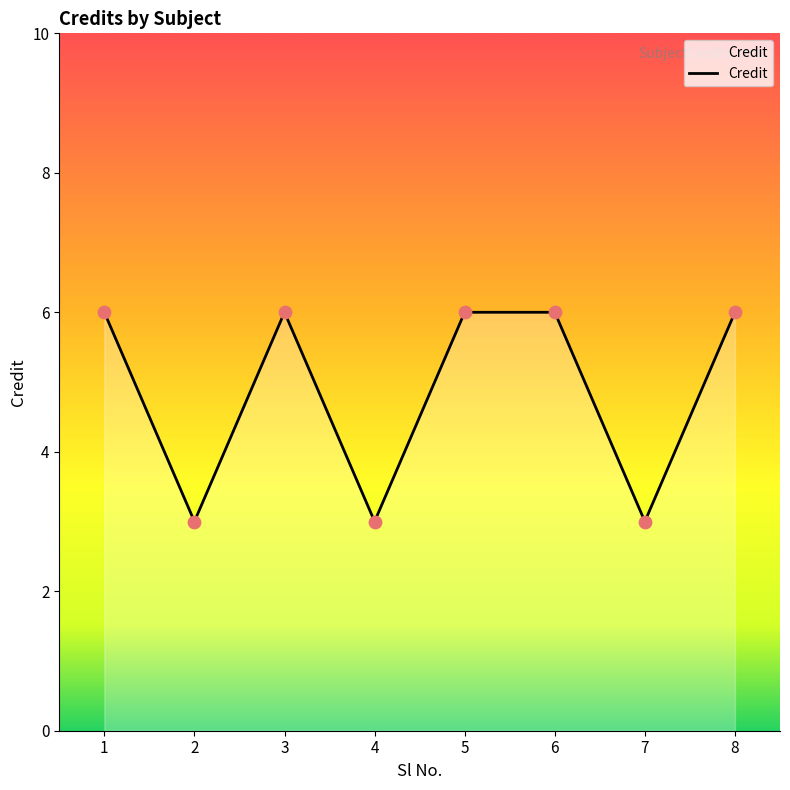

What is the change in value from 3 to 4?

-3